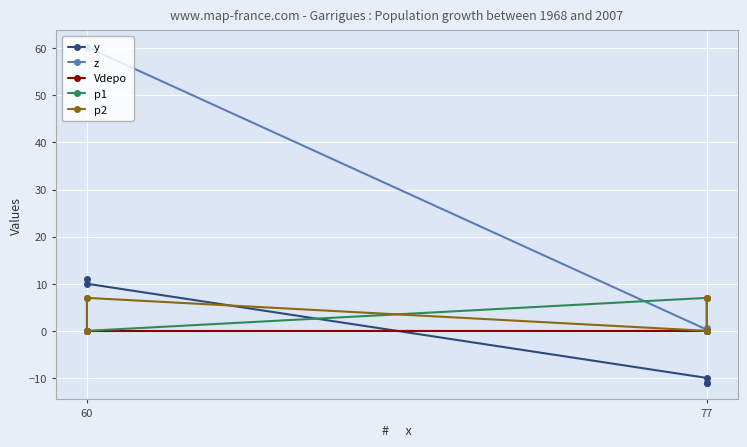

Does the chart display data point markers on the line(s)?

Yes